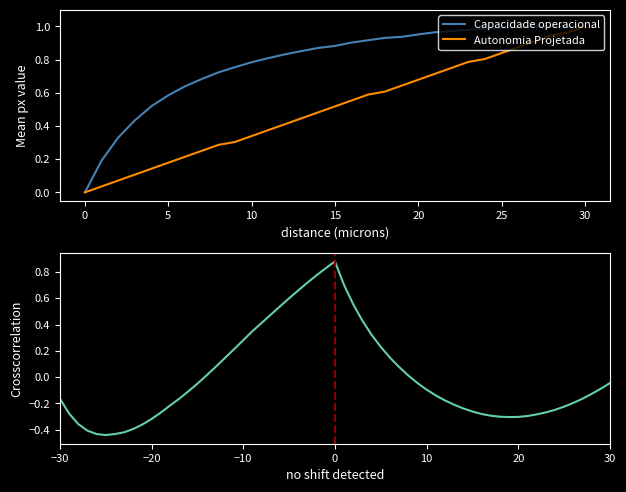

List the series in order of their overall mean, highest first.

Capacidade operacional [ha/h], Autonomia Projetada [h]